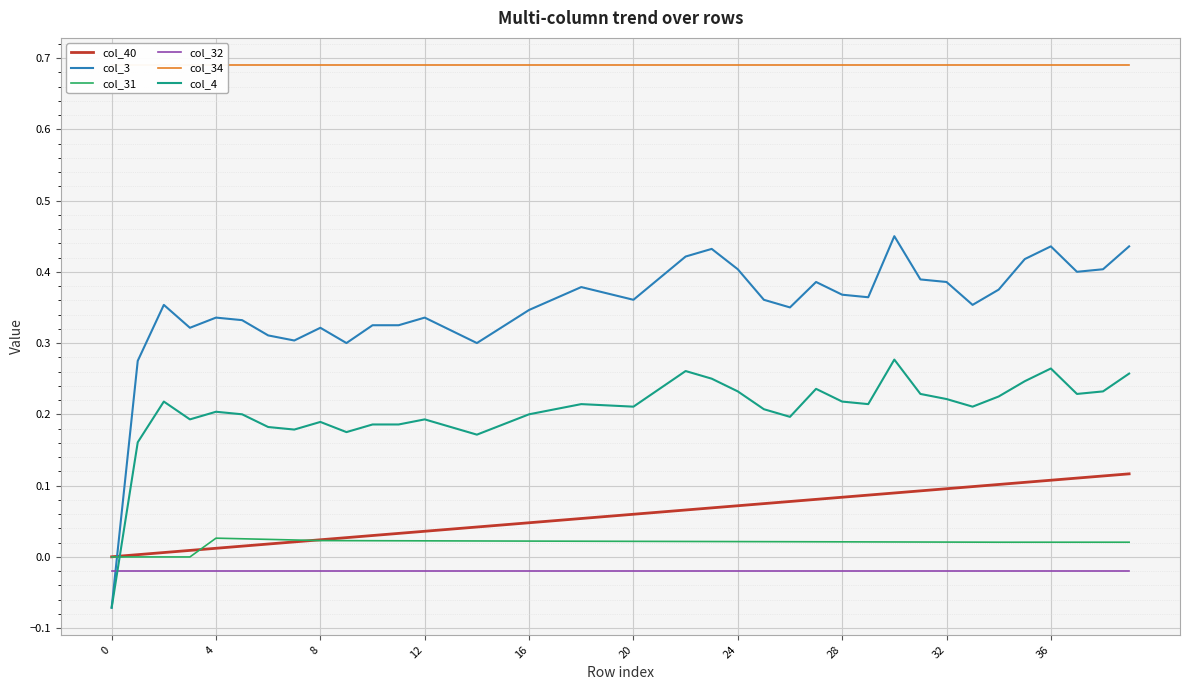

True or false: col_34 and col_40 intersect in this chart.

False